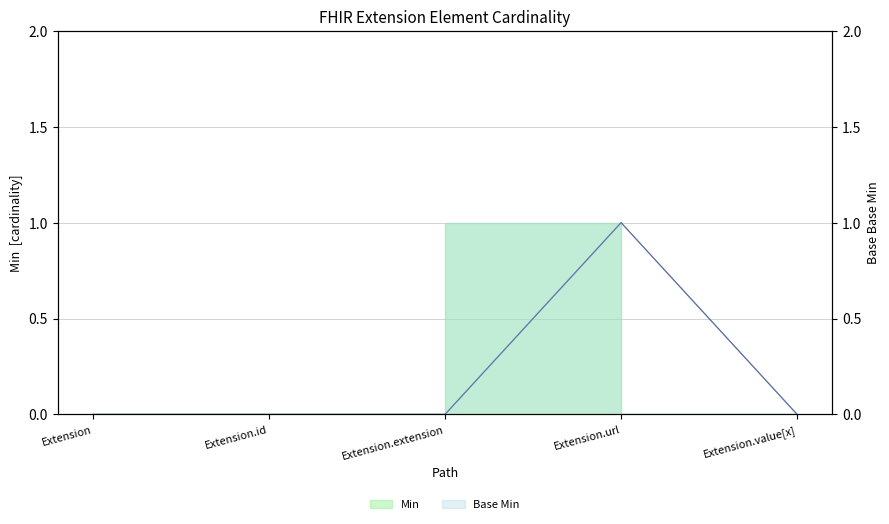

Is it true that Base Min equals -1 at Extension?

False